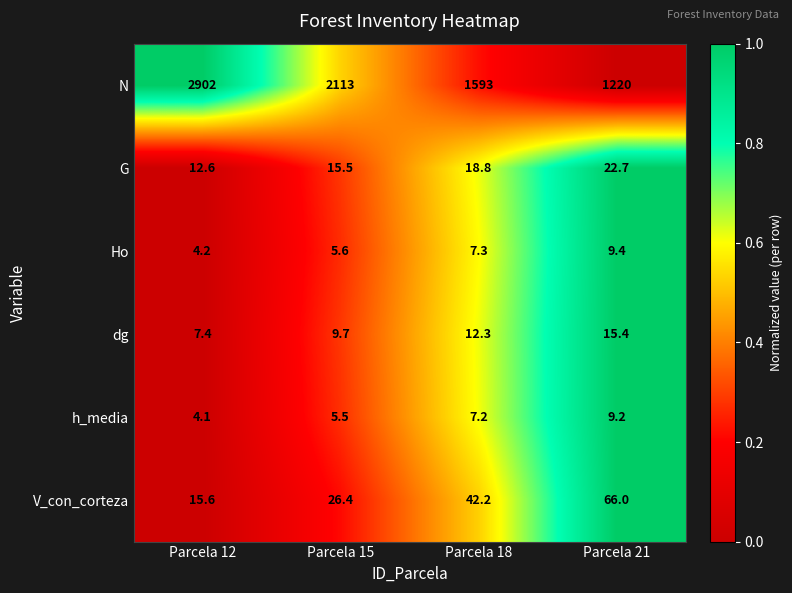

Reading left to right, list all the values displayed in this chart.

N: 2902.0	2113.0	1593.0	1220.0
G: 12.6	15.5	18.8	22.7
Ho: 4.2	5.6	7.3	9.4
dg: 7.4	9.7	12.3	15.4
h_media: 4.1	5.5	7.2	9.2
V_con_corteza: 15.6	26.4	42.2	66.0